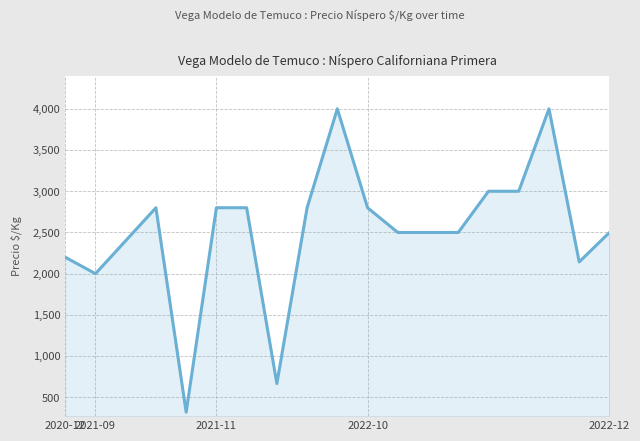

What is the smallest value displayed?

320